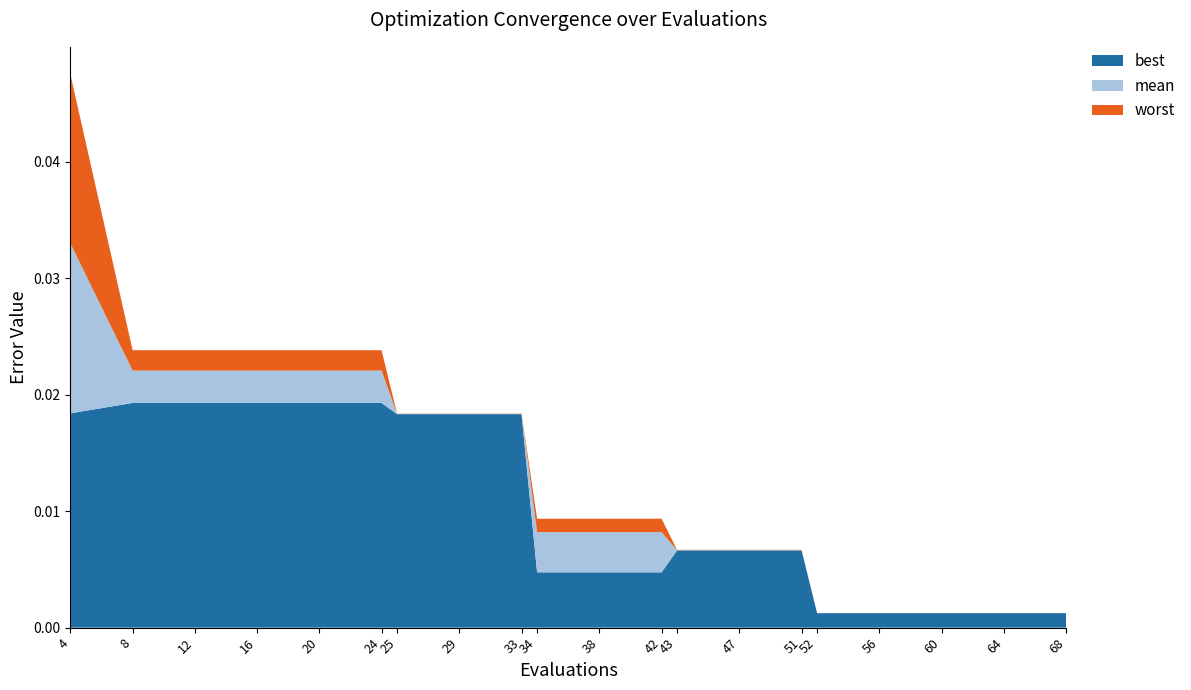

At which category is the sum across all series the highest?

4